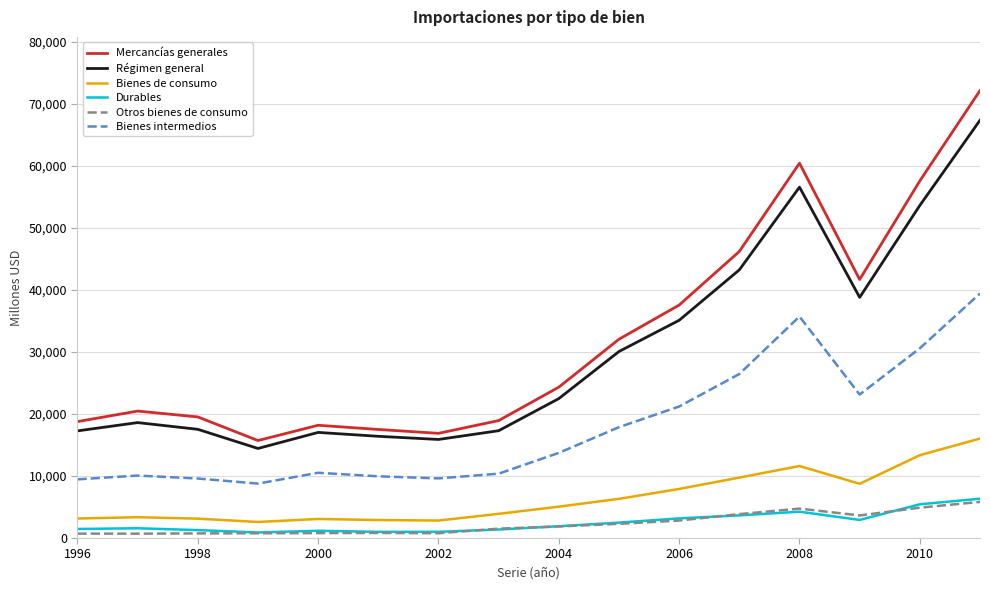

What is the greatest value displayed?

72135